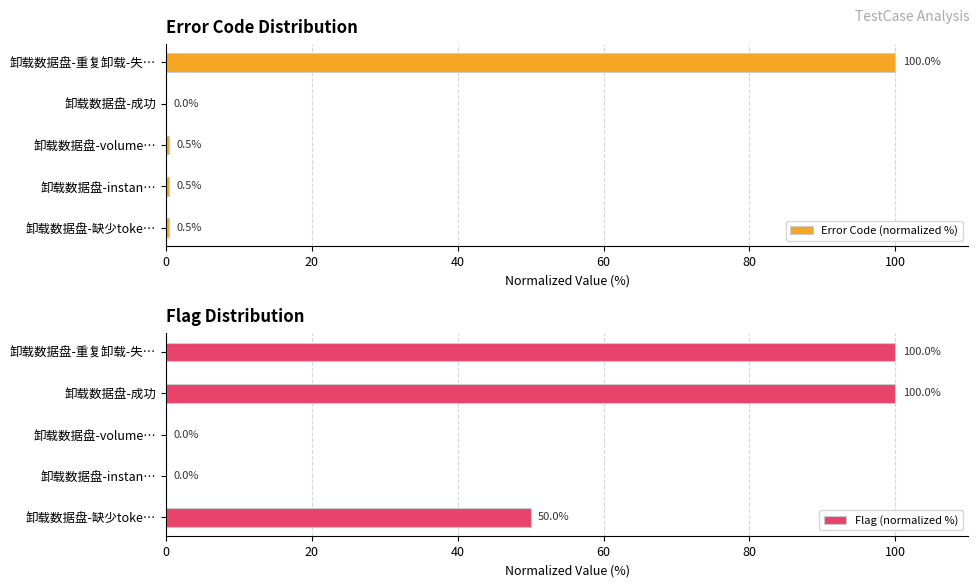

What is the highest value of the Flag (normalized %) series?

100